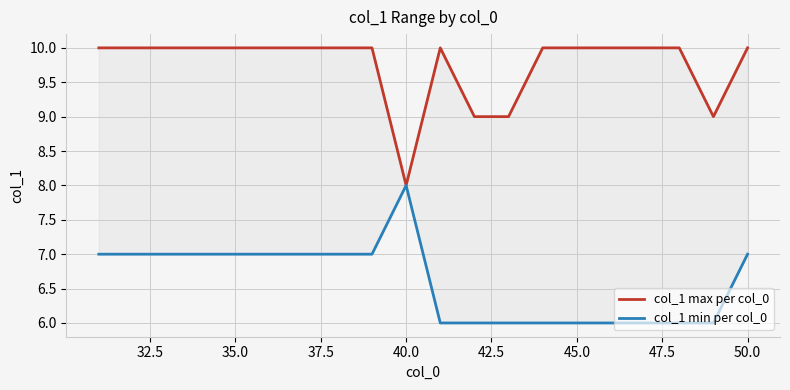

How many lines are shown in the chart?

2